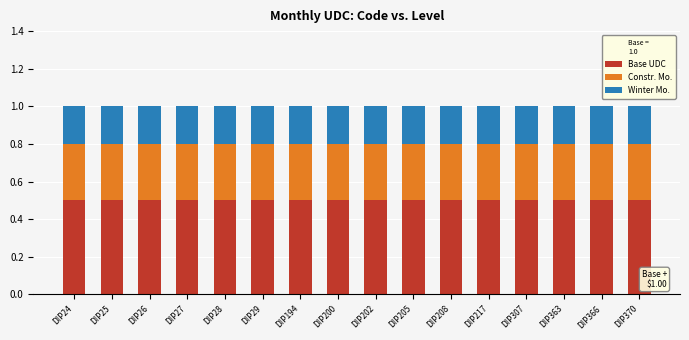

Does the chart contain stacked bars?

Yes